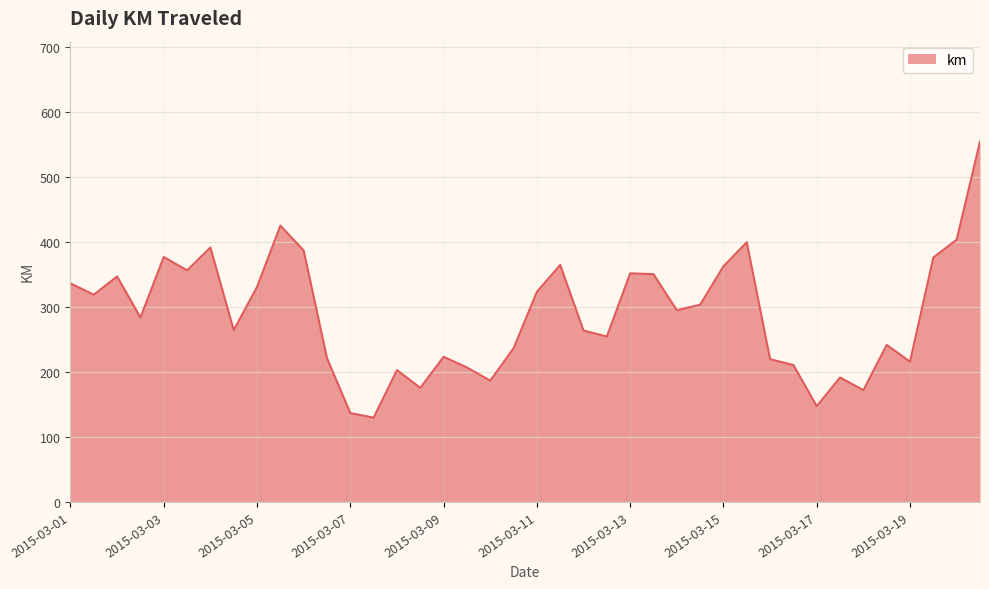

What is the greatest value displayed?

554.5